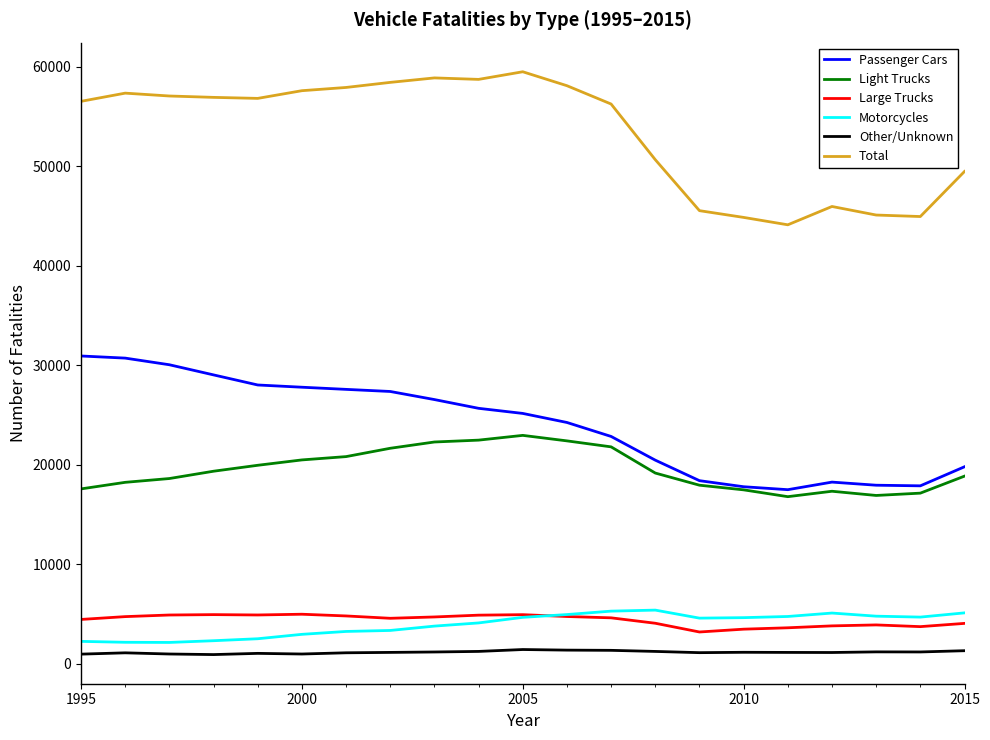

Which series has the largest range (max minus min)?

Total